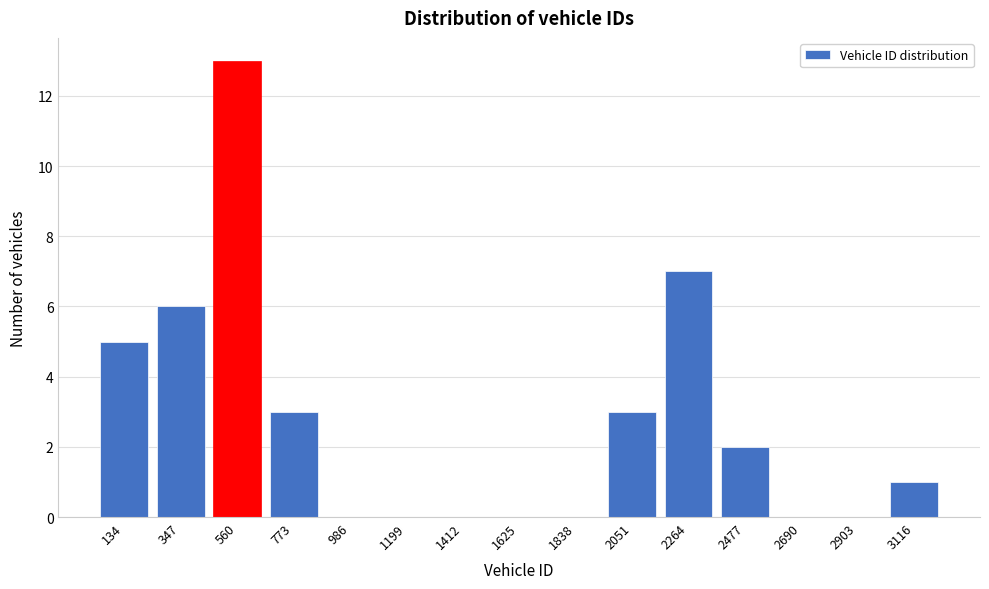

Reading right to left, transcribe all the data shown in this chart.

3116=1	2903=0	2690=0	2477=2	2264=7	2051=3	1838=0	1625=0	1412=0	1199=0	986=0	773=3	560=13	347=6	134=5